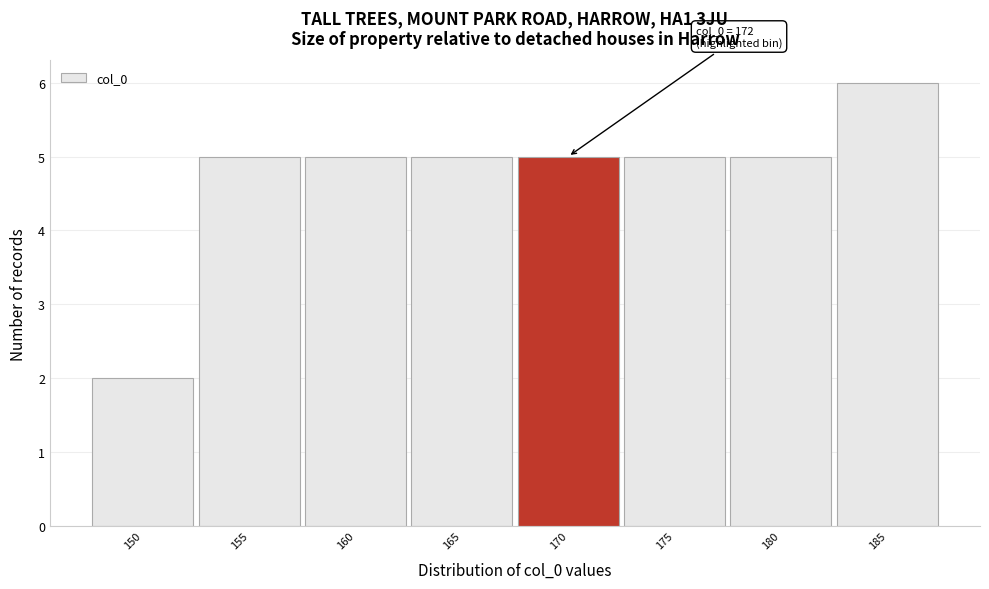

Reading right to left, what are all the values shown in this chart?

185=6	180=5	175=5	170=5	165=5	160=5	155=5	150=2